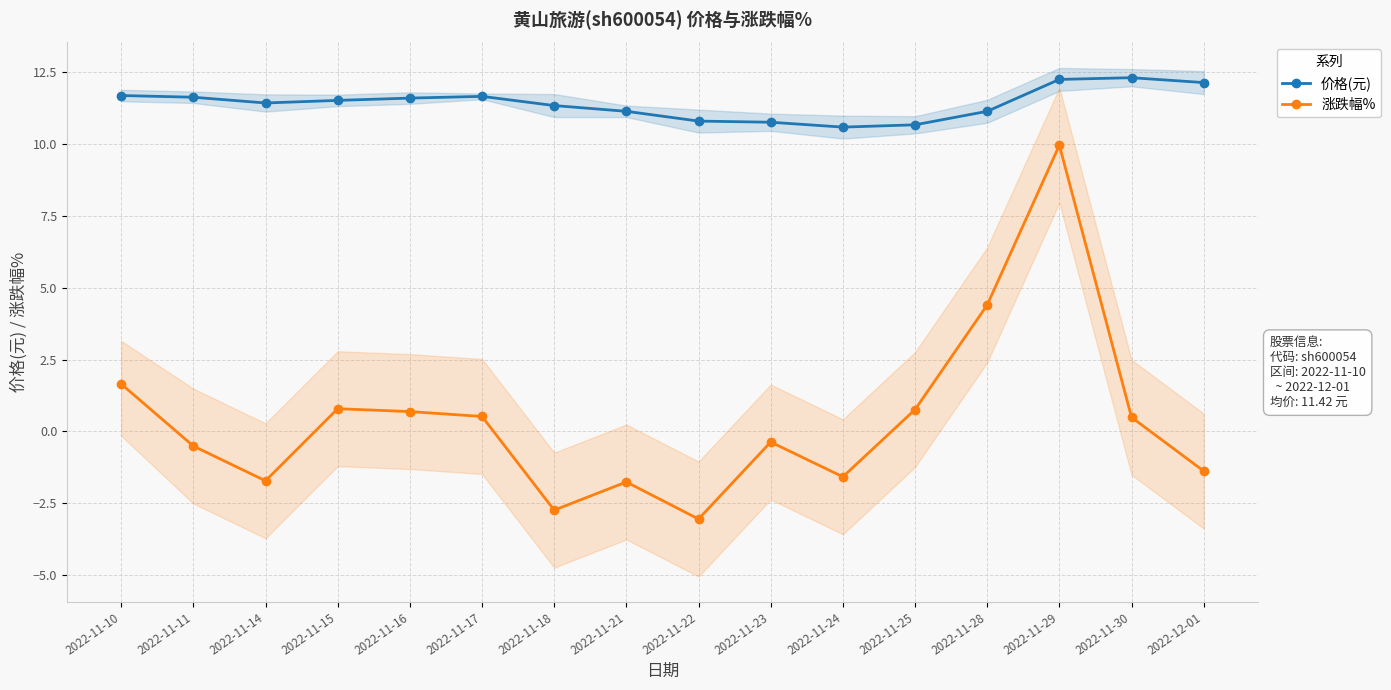

What is the value of the 价格(元) point at the 1st from the left?

11.7